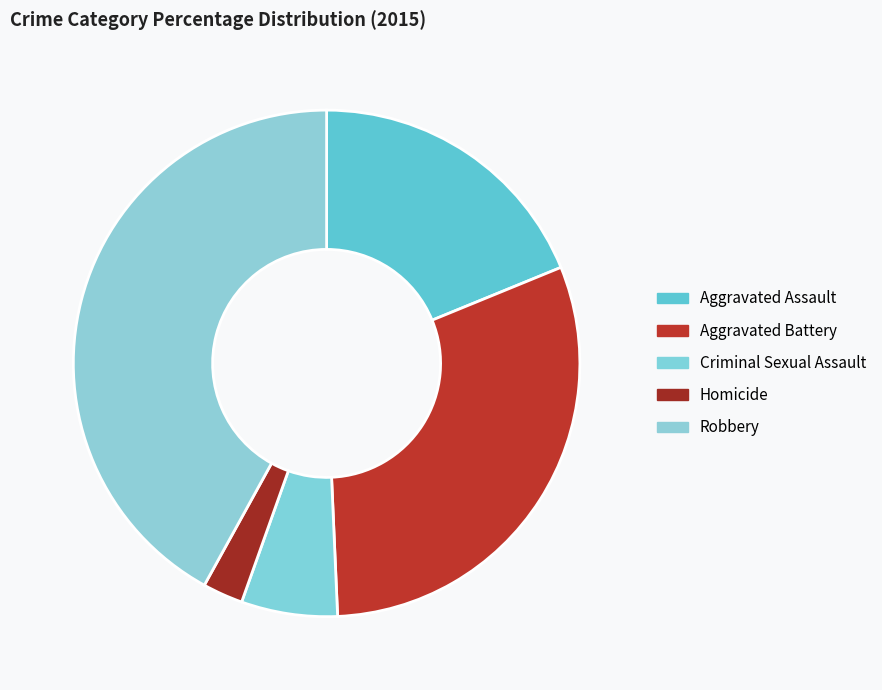

To the nearest percent, what is the combined percentage of Homicide and Aggravated Battery?

33%